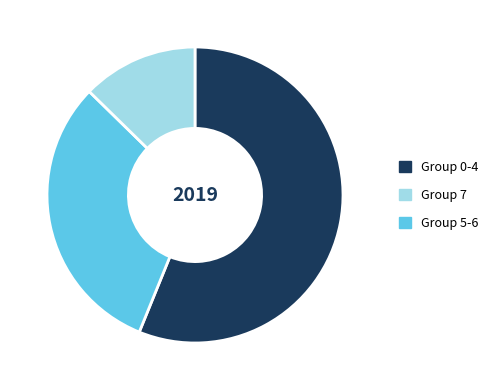

Does any single category account for the majority?

Yes